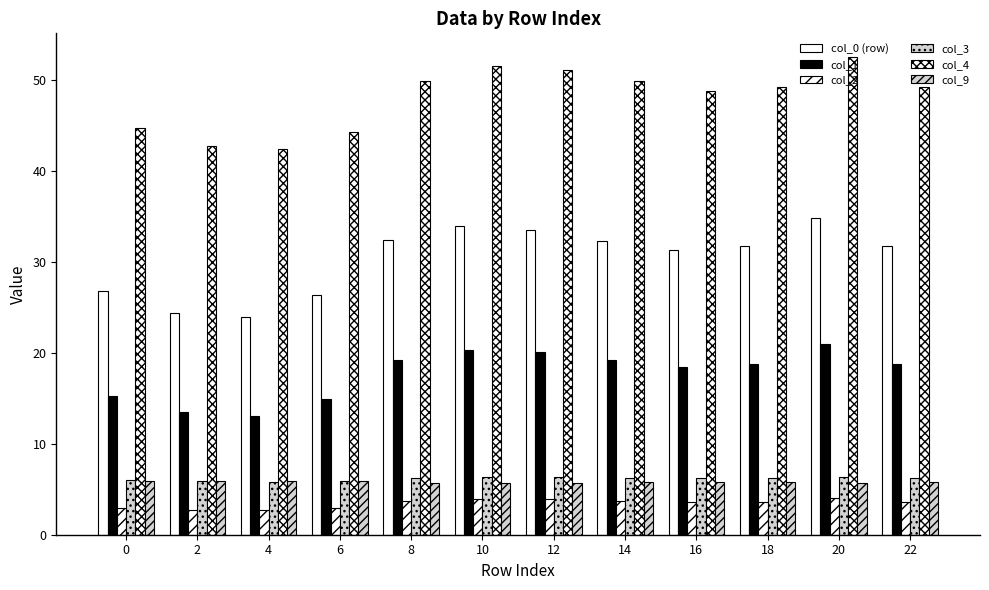

Is it true that col_2 equals 2.3 at 12?

False